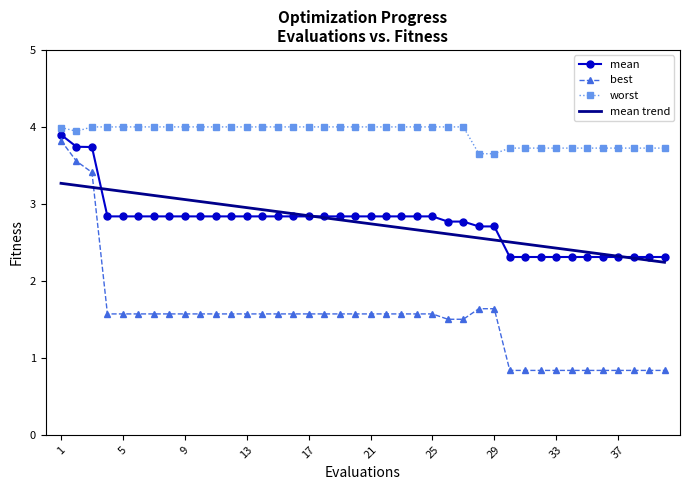

Which series has the widest spread of values?

best